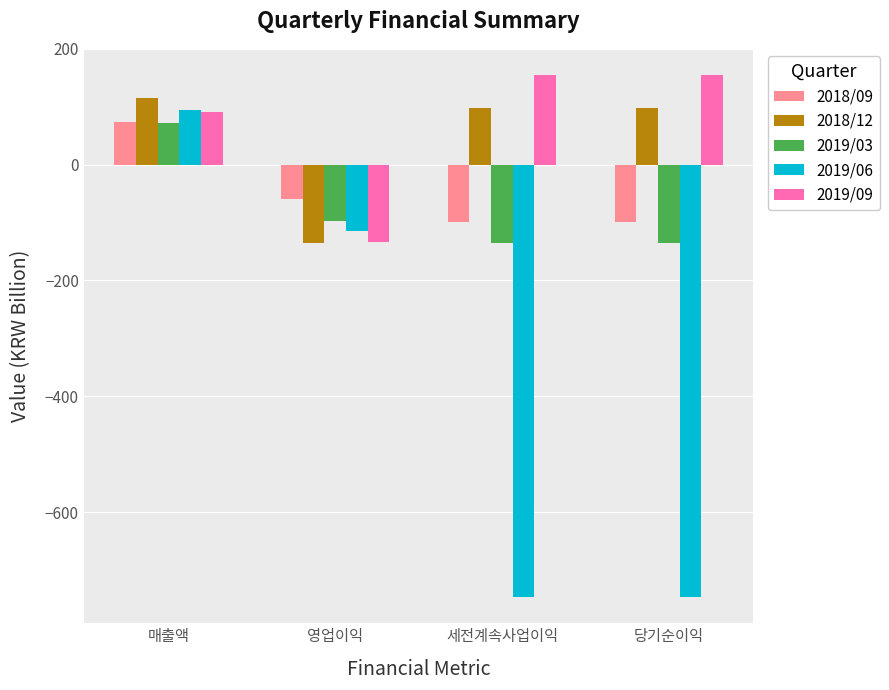

Which category has the highest value in the 2018/12 series?

매출액